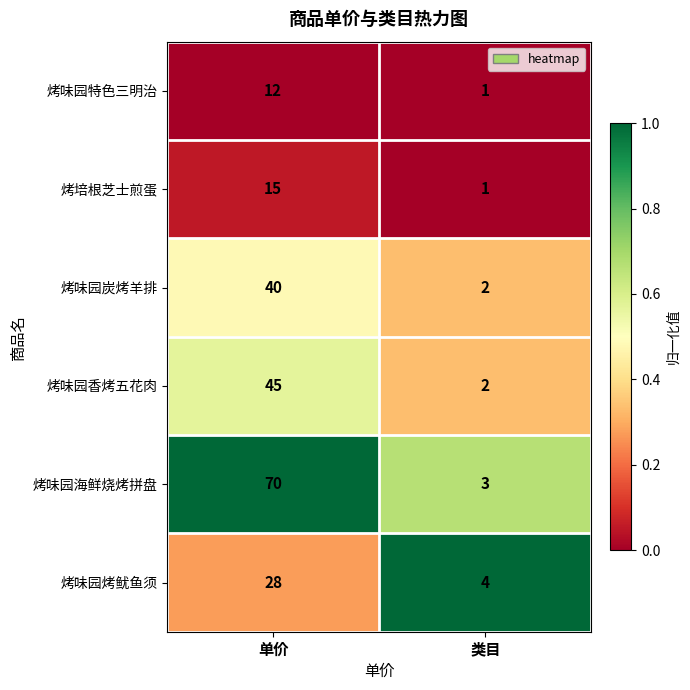

Which series changed the most between 单价 and 类目?

烤味园海鲜烧烤拼盘